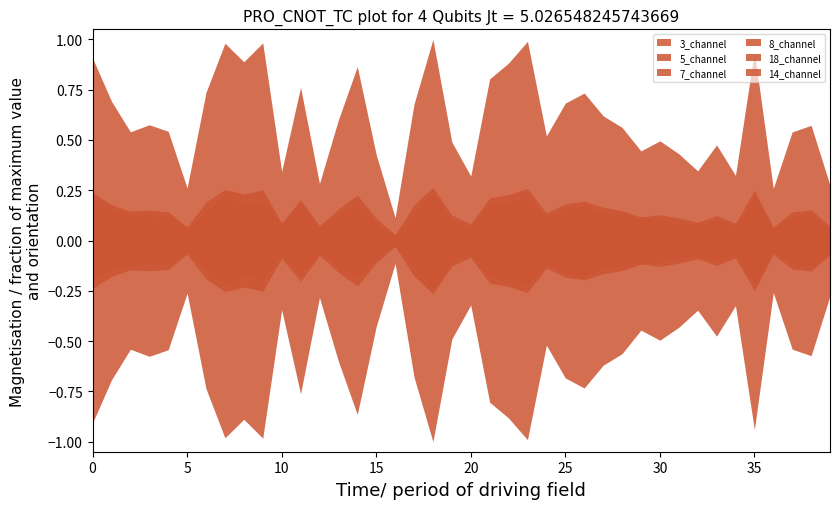

What are all the series names shown in the legend?

3_channel, 5_channel, 7_channel, 8_channel, 18_channel, 14_channel